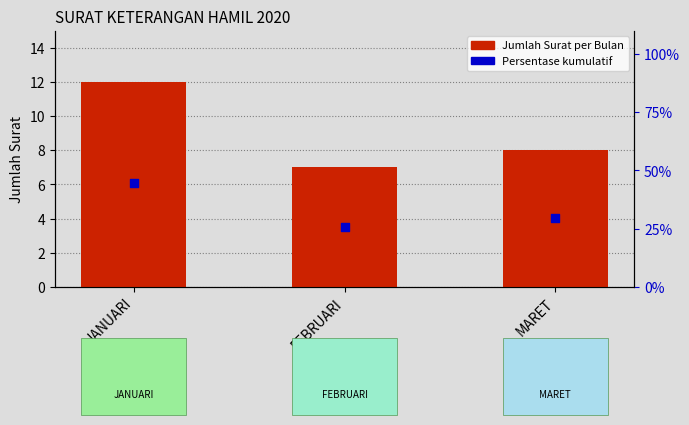

What is the total value across all series at MARET?

37.6